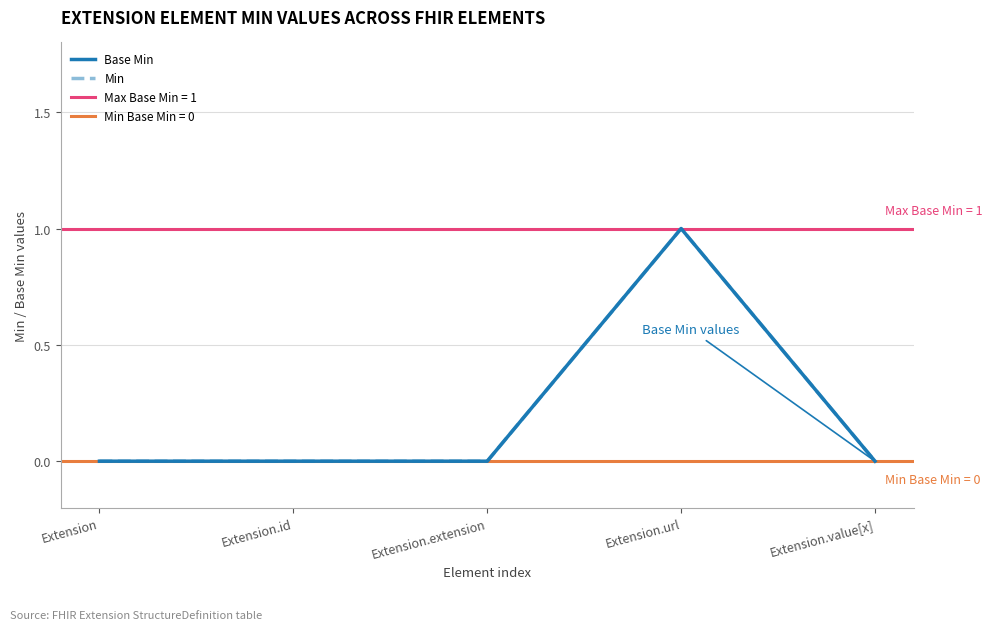

At which label does Base Min reach its peak?

Extension.url